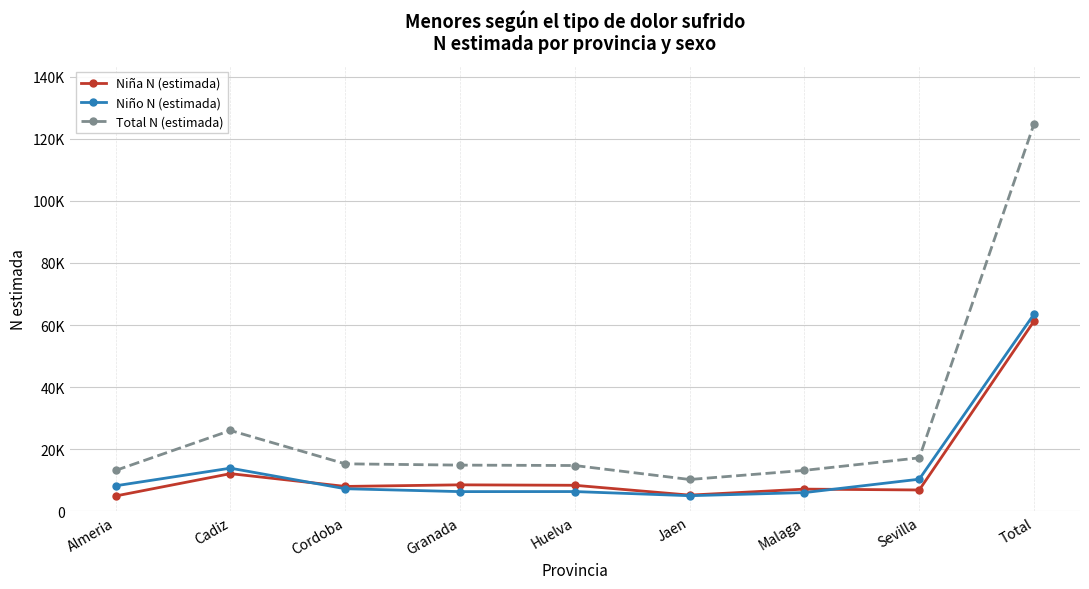

What are all the series names shown in the legend?

Niña N (estimada), Niño N (estimada), Total N (estimada)